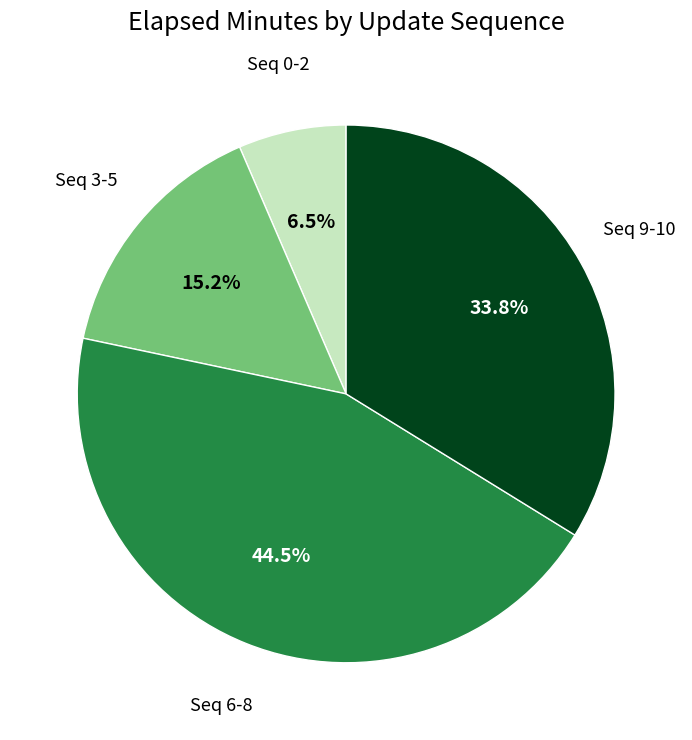

Does any single category account for the majority?

No